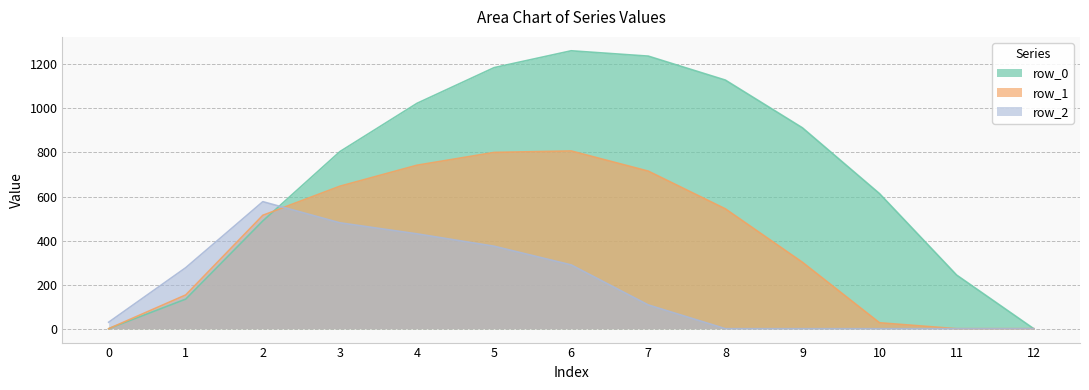

Between which two adjacent categories do row_0 and row_2 first intersect?

2 and 3